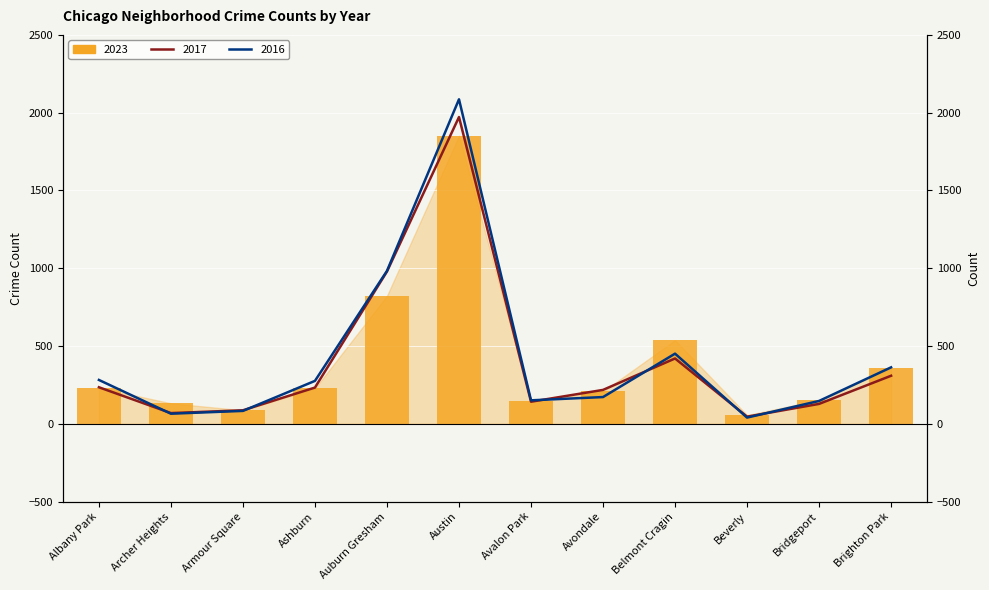

At which label does 2023 first exceed 228?

Albany Park